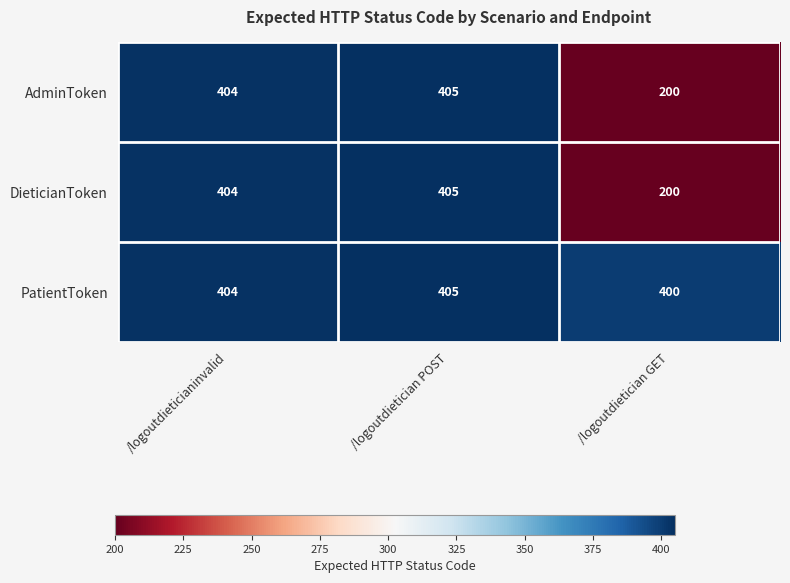

What value does the PatientToken series have at /logoutdietician POST?

405